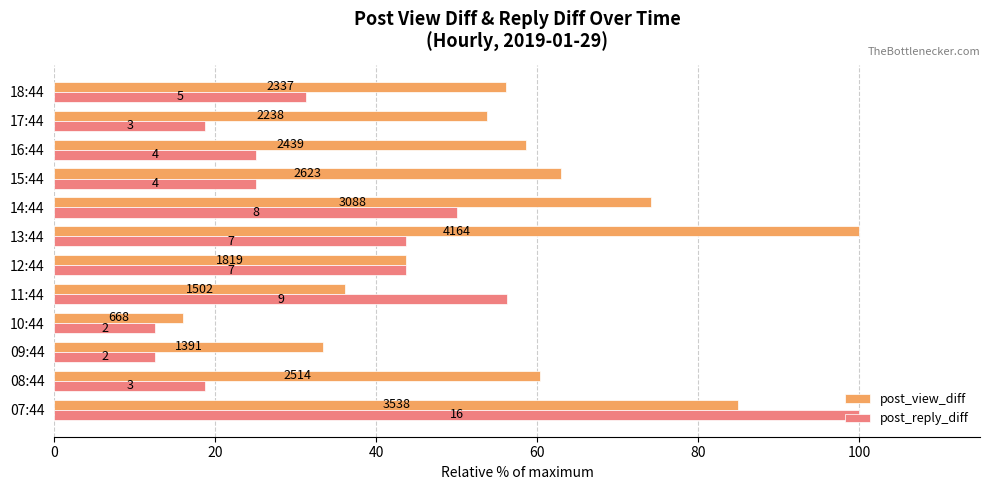

What are all the series names shown in the legend?

post_view_diff, post_reply_diff